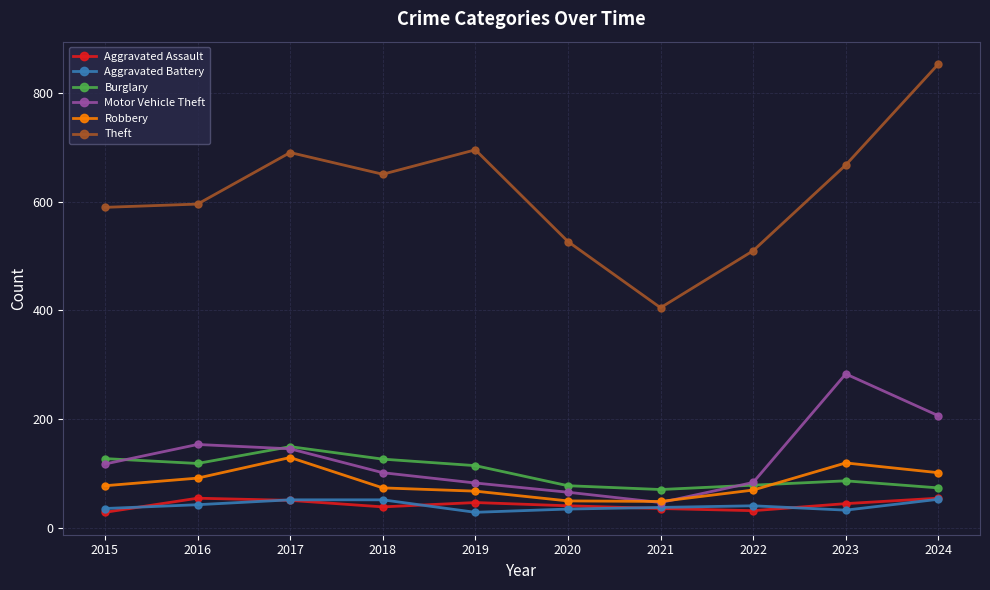

In Theft, how many points are higher than both neighbors (excluding endpoints)?

2